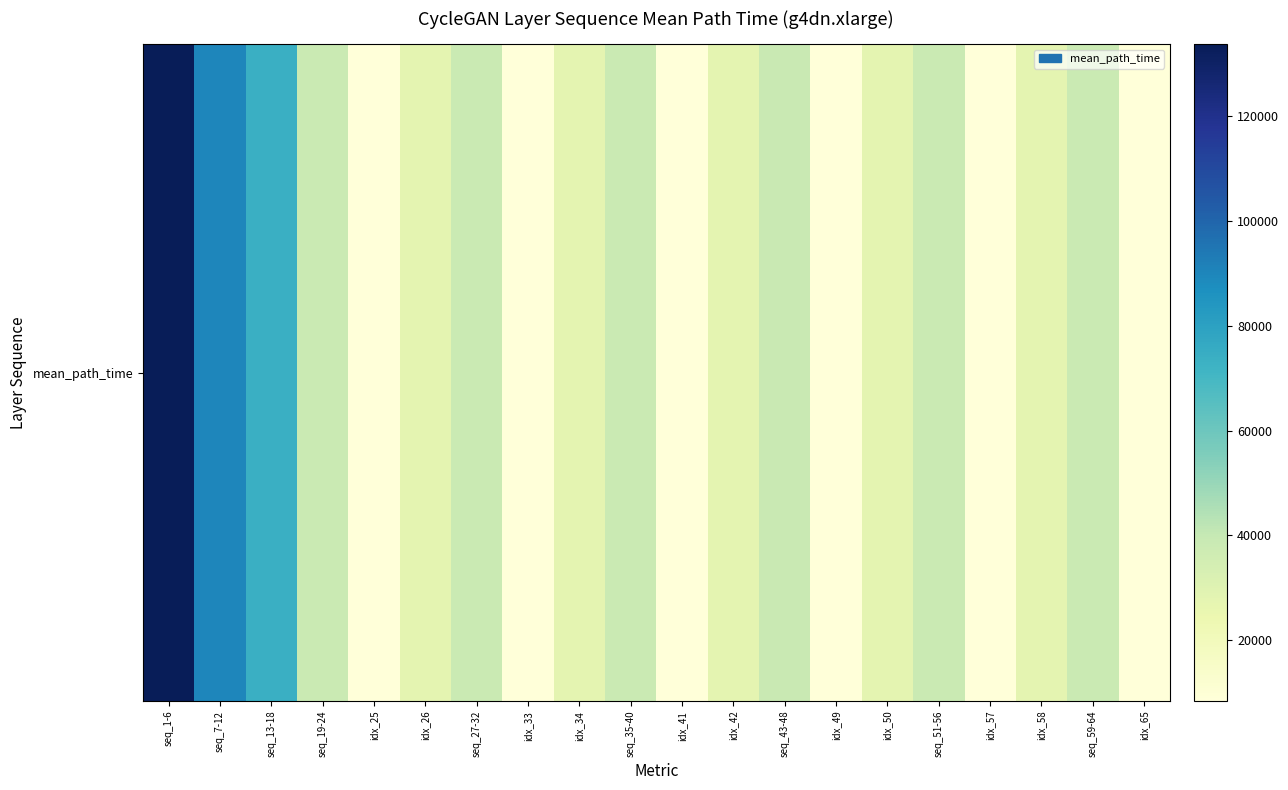

The value at idx_42 is 38953.3. True or false?

False